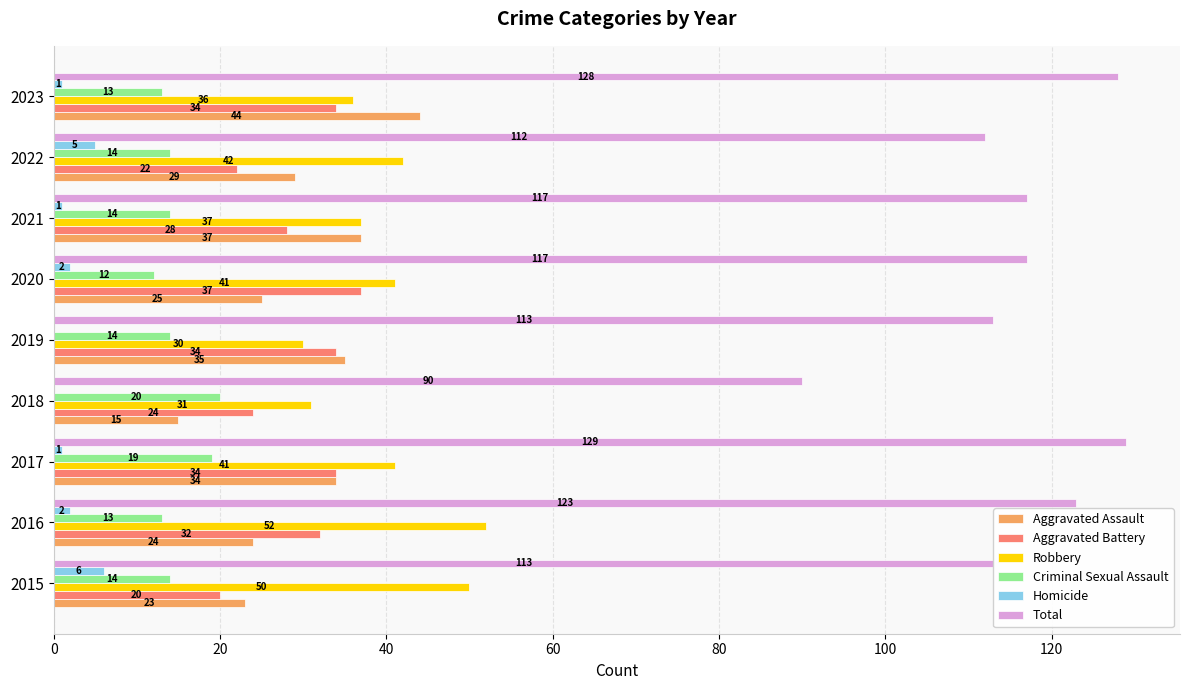

Between 2015 and 2016, which series saw the biggest shift?

Aggravated Battery